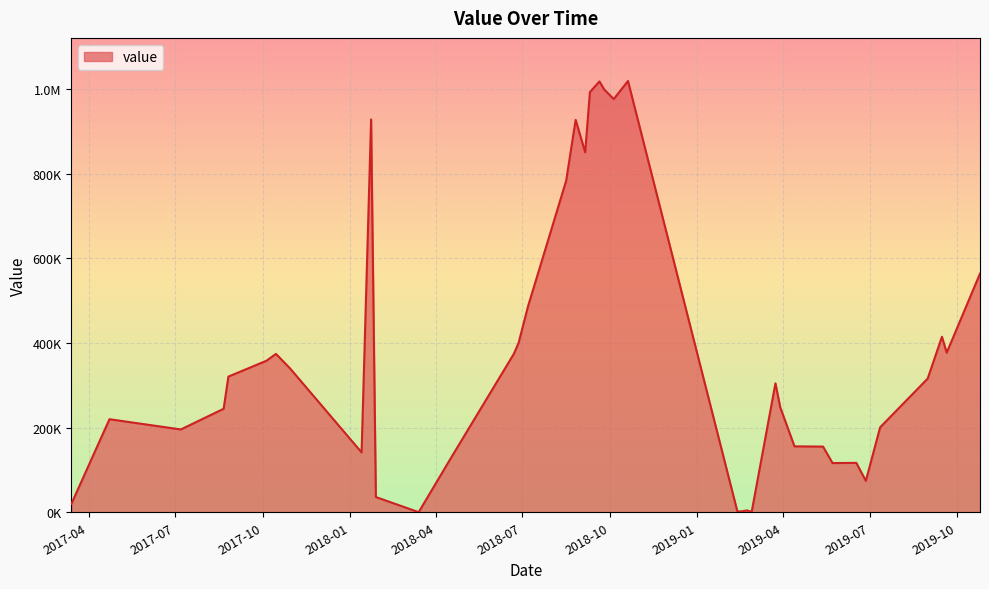

True or false: the data has more than 2 interior local peaks.

True